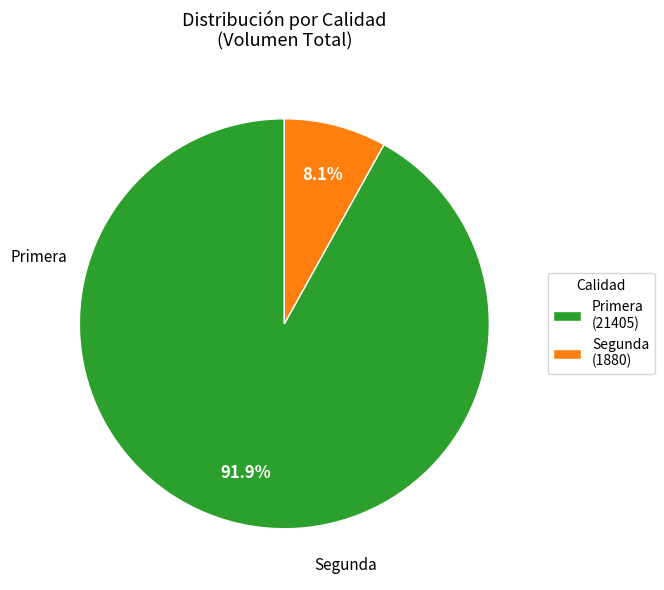

Is it true that Segunda is 50% of the pie?

False